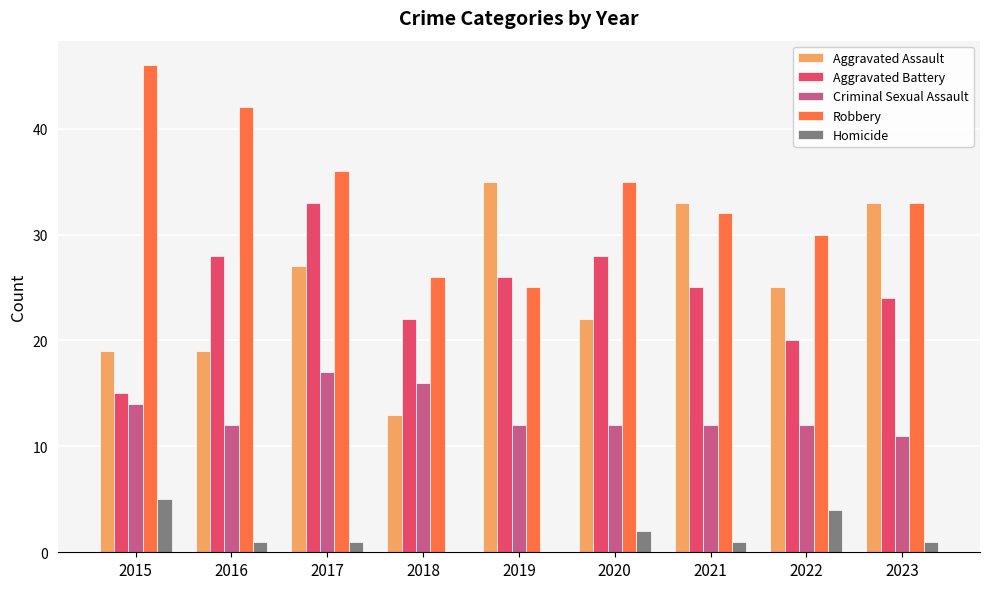

What is the spread (max minus min) of values at 2016?

41